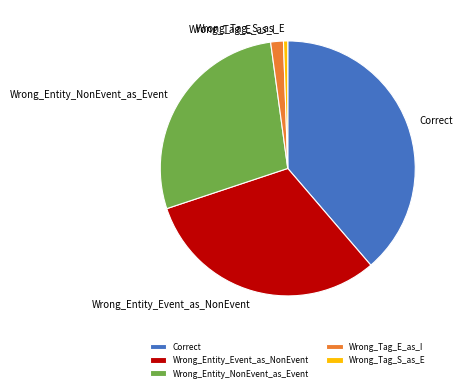

How many slices are in this pie chart?

5